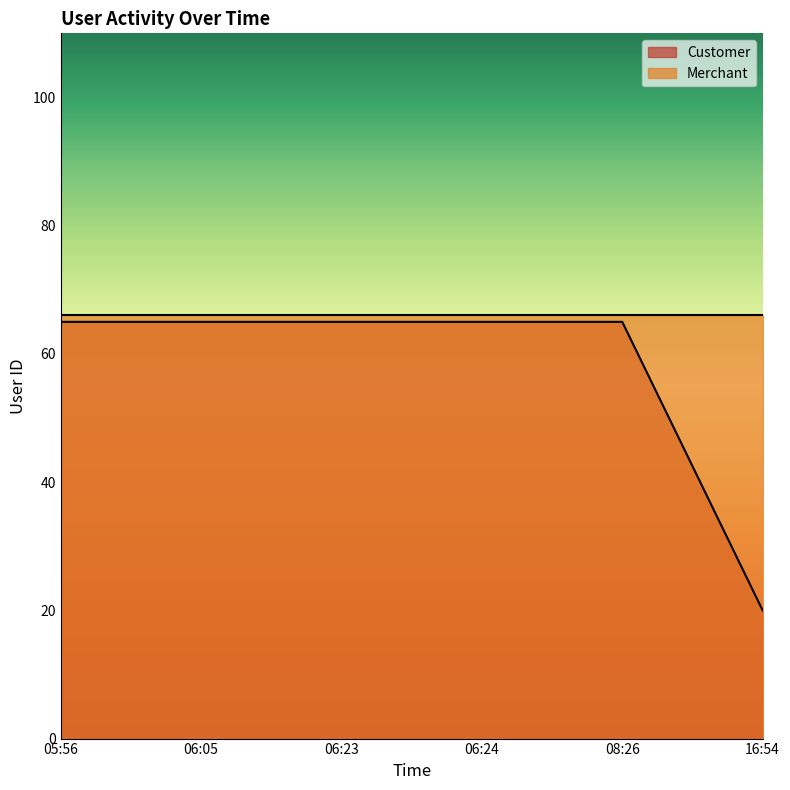

What is the value of the 5th point from the left?

65